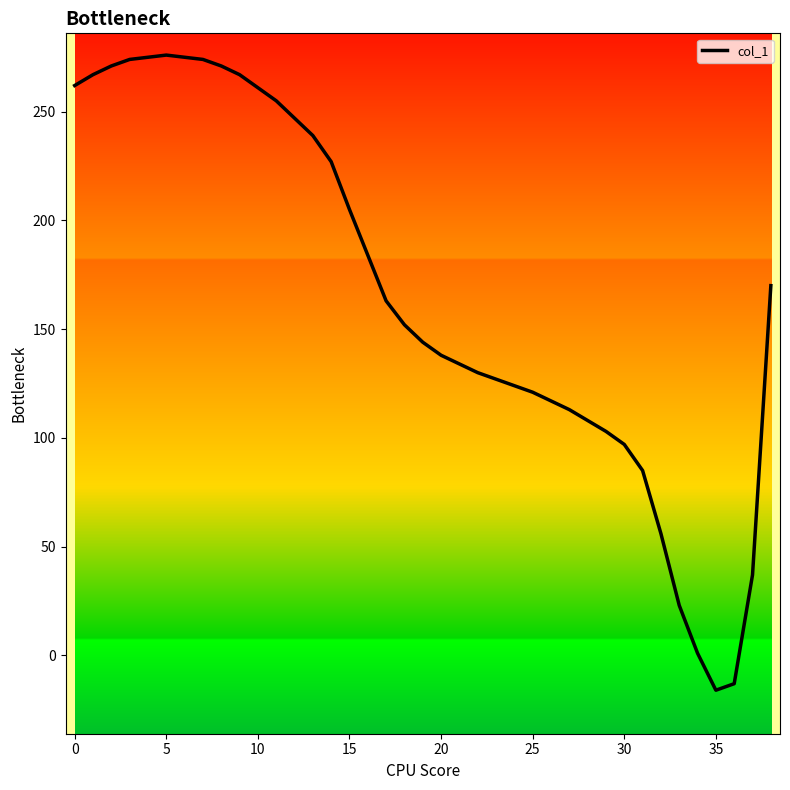

What is the difference between the maximum and minimum values?

292